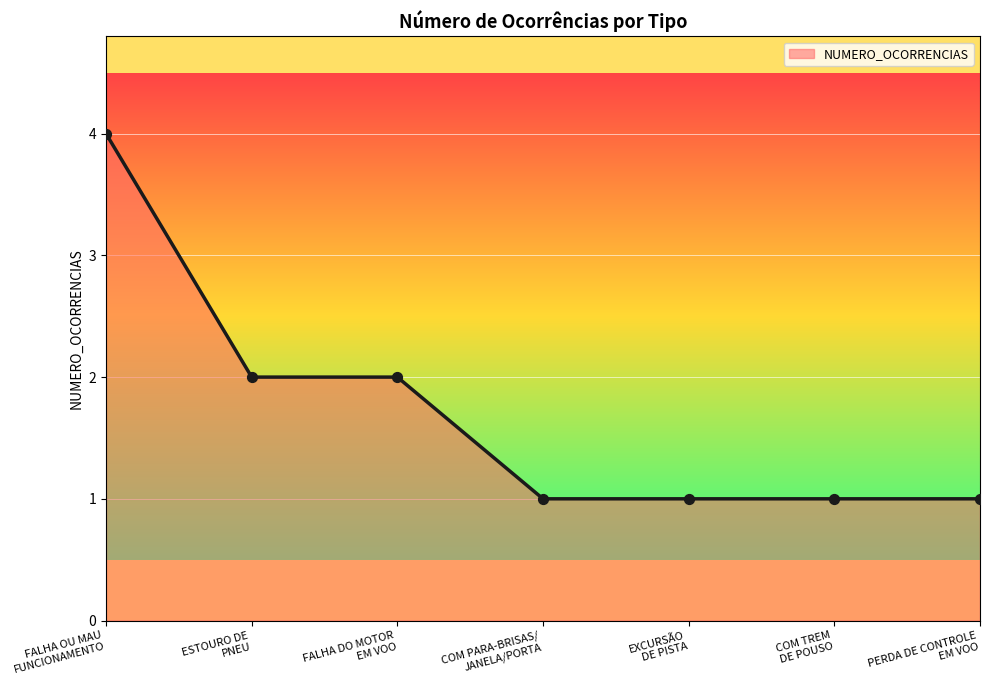

Between EXCURSÃO
DE PISTA and FALHA DO MOTOR
EM VOO, which is larger?

FALHA DO MOTOR
EM VOO